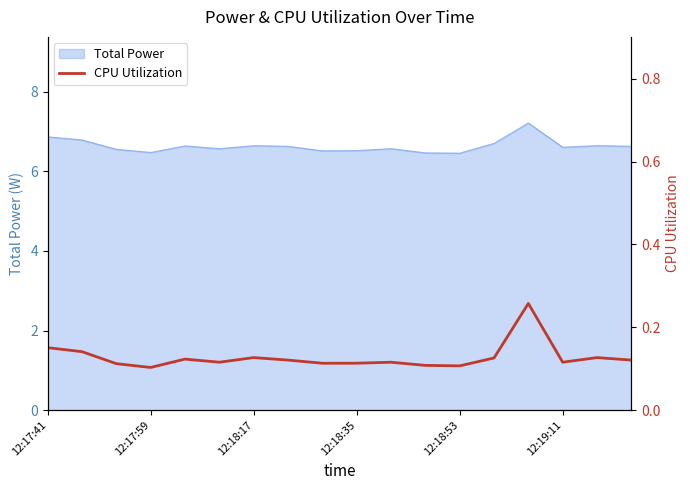

Is it true that Total Power equals 11.5 at 12:17:41?

False